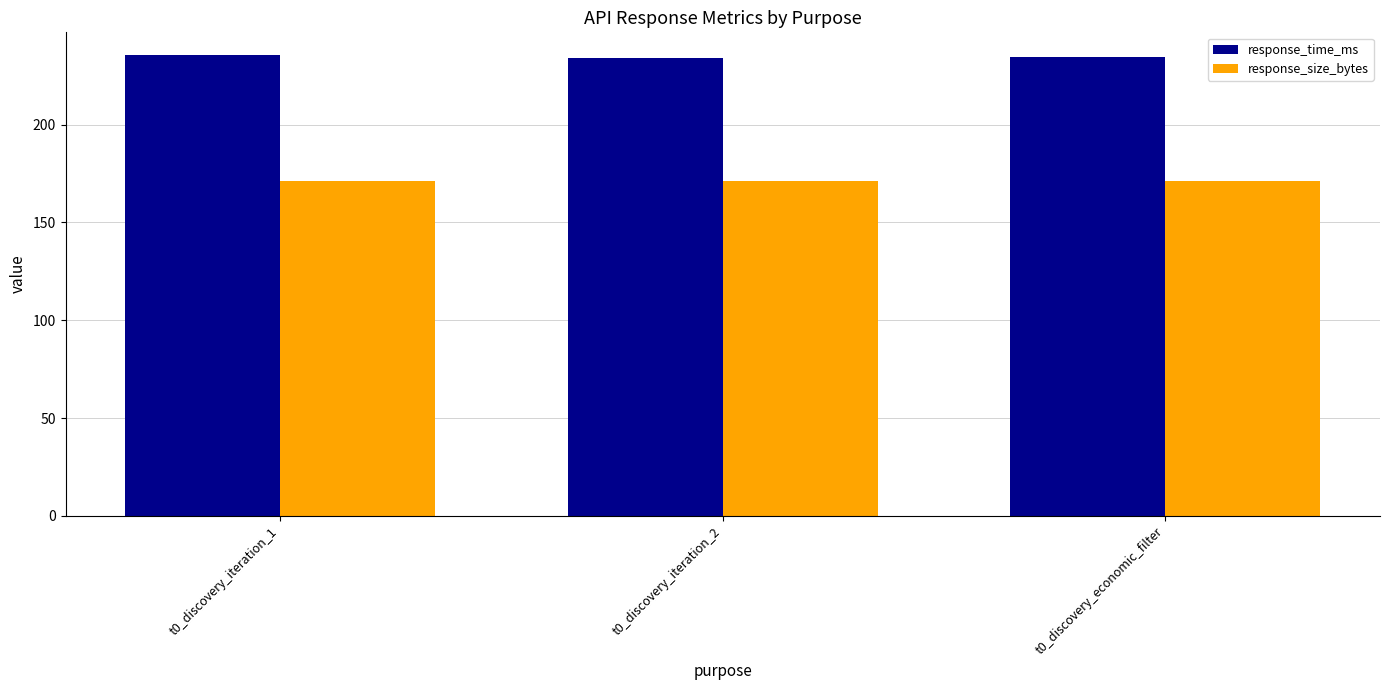

Count the number of categories in the chart.

3